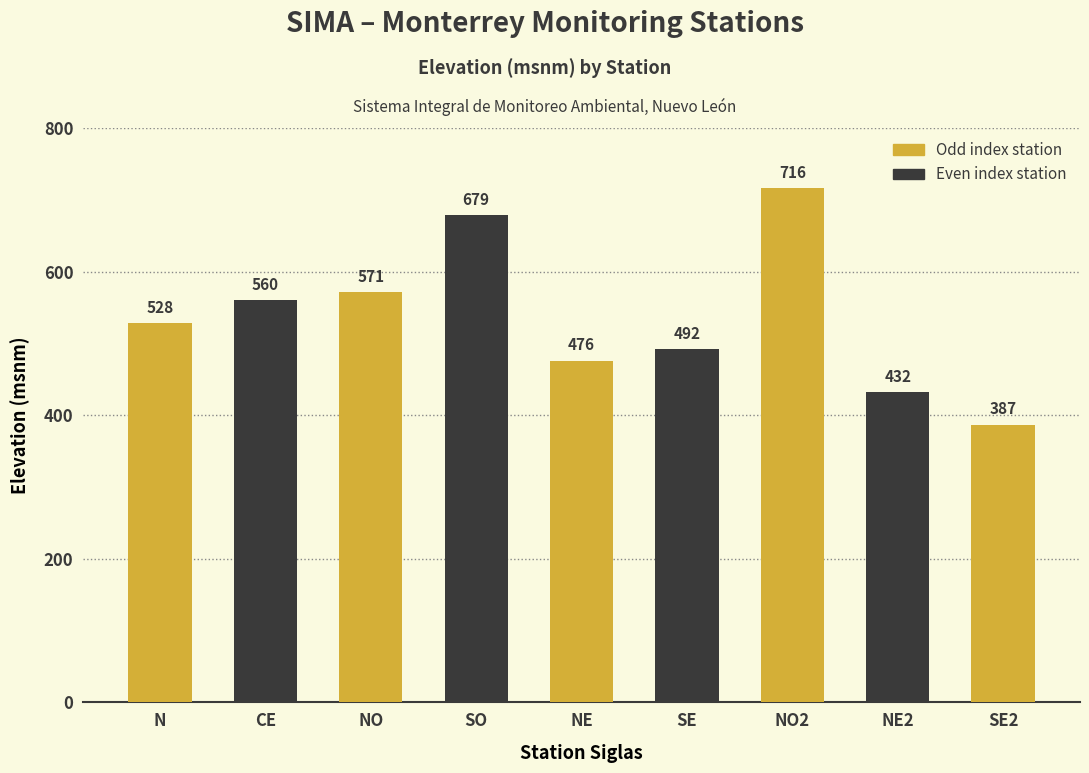

What is the difference between the maximum and minimum values?

329